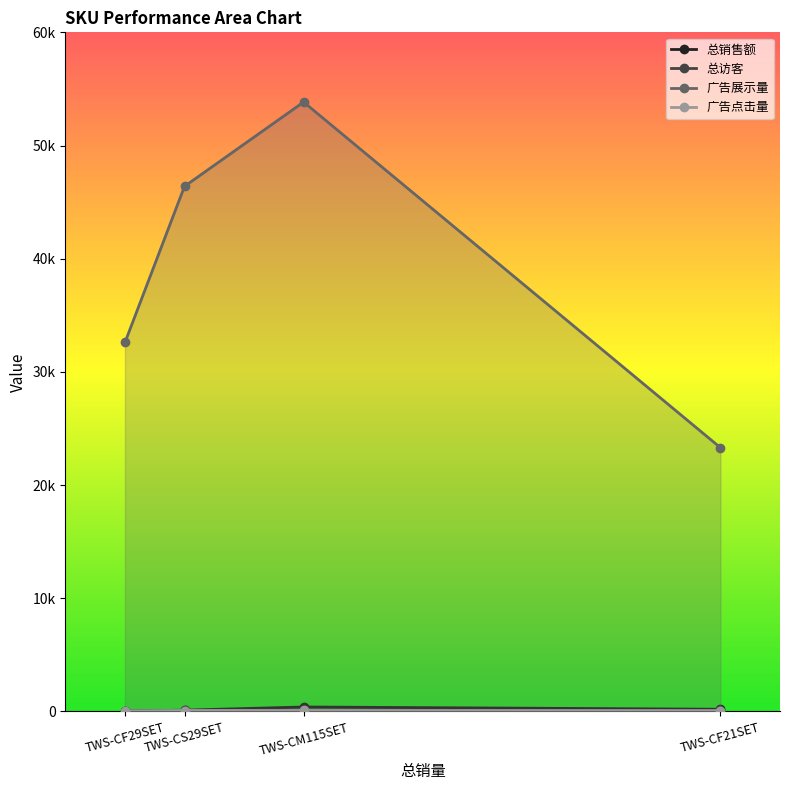

In 广告展示量, how many points are higher than both neighbors (excluding endpoints)?

1